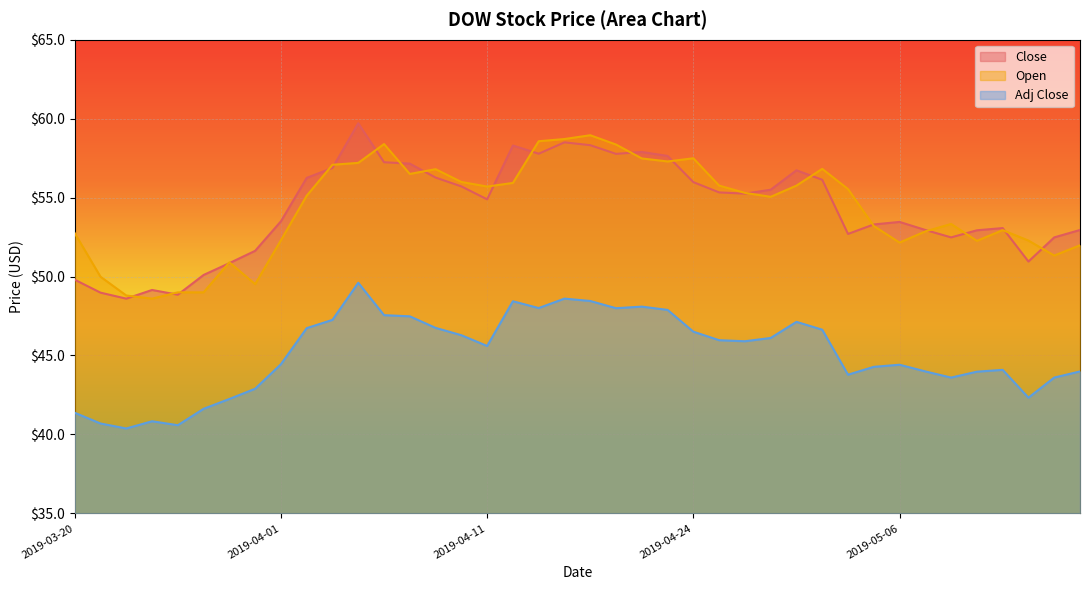

Where is Open nearest to the value 53?

2019-05-10